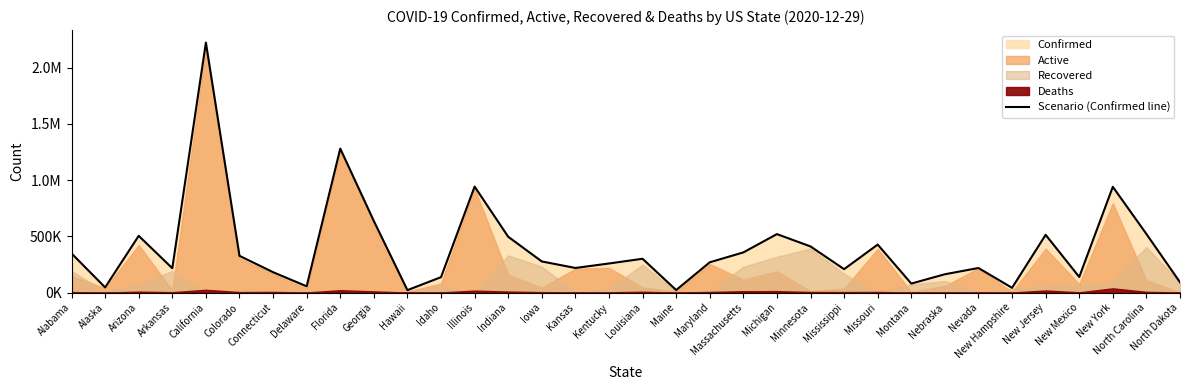

What is the maximum value shown in the chart?

2222669